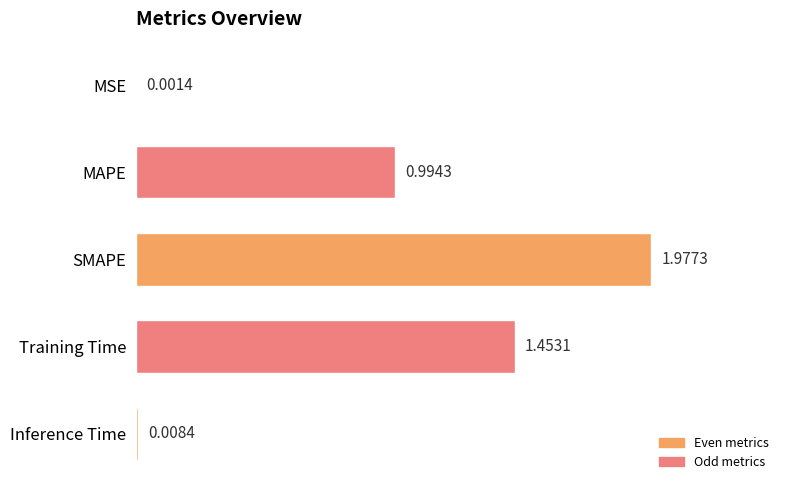

Which label corresponds to the largest value in the chart?

SMAPE